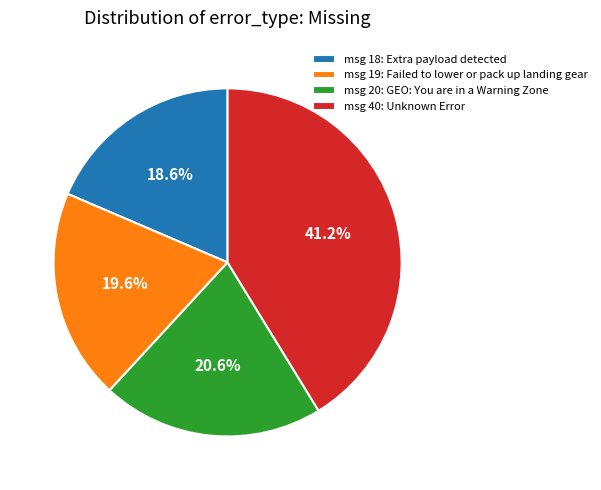

Do msg 20: GEO: You are in a Warning Zone and msg 18: Extra payload detected together represent more than half of the pie?

No